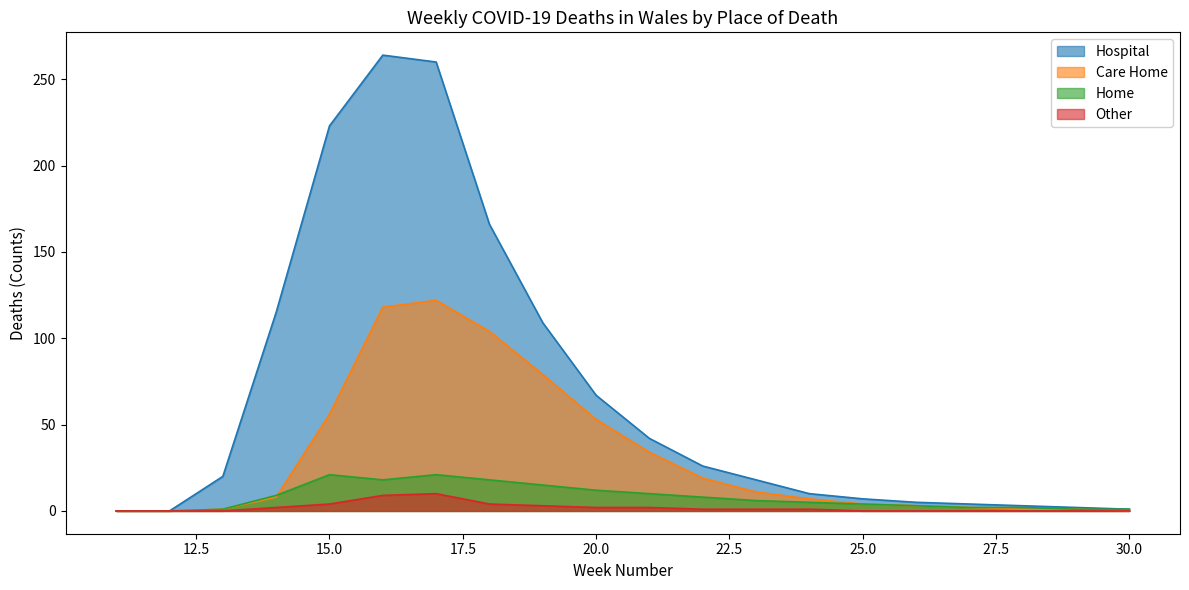

How many data points in Care Home are above 8?

9